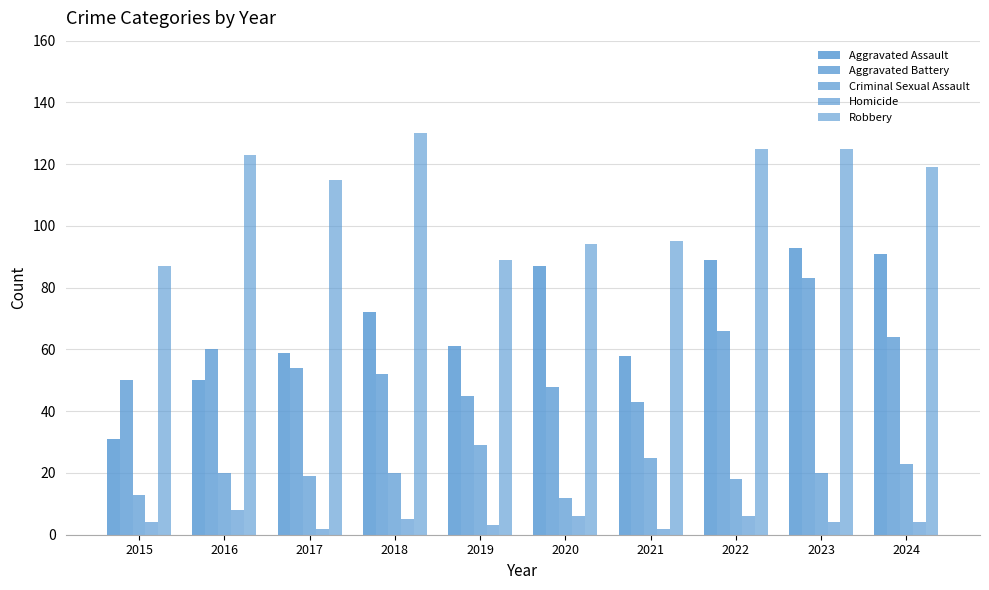

How many values in the Robbery series are below 119?

5